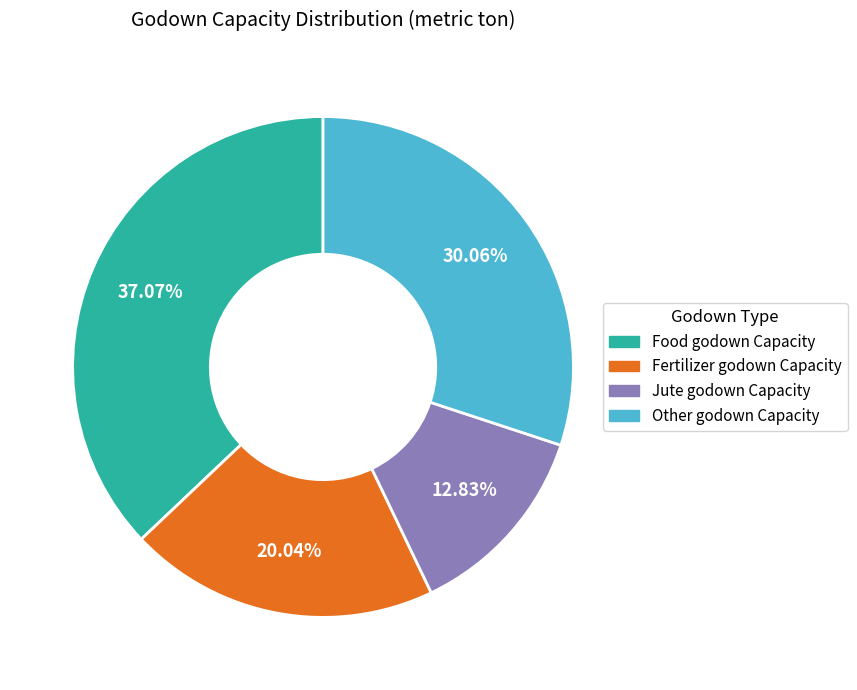

Which category has the smallest portion of the pie?

Jute godown Capacity